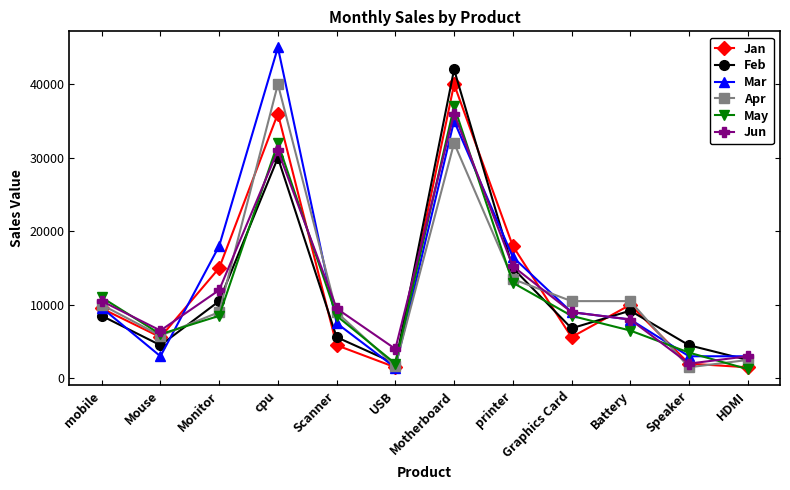

Which series has the largest range (max minus min)?

Mar